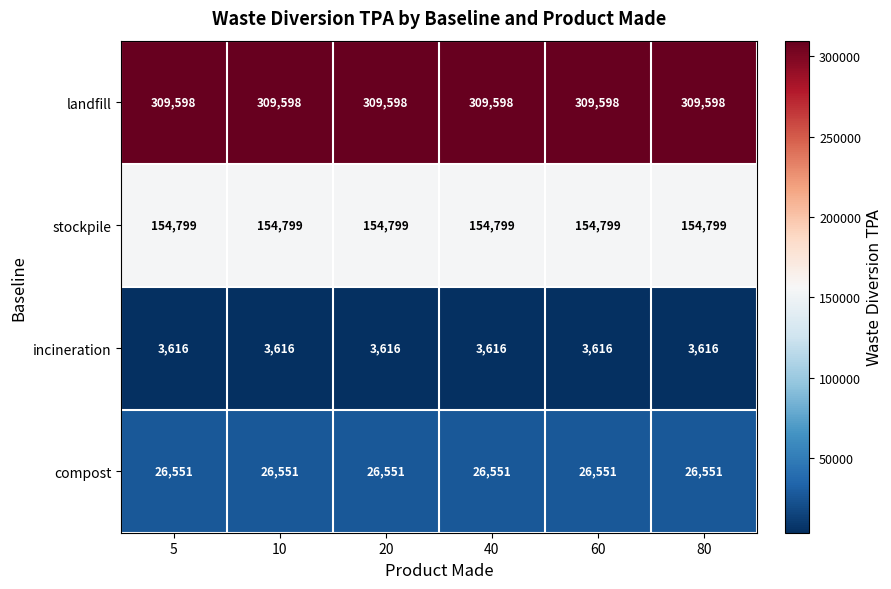

What is the greatest value displayed?

309598